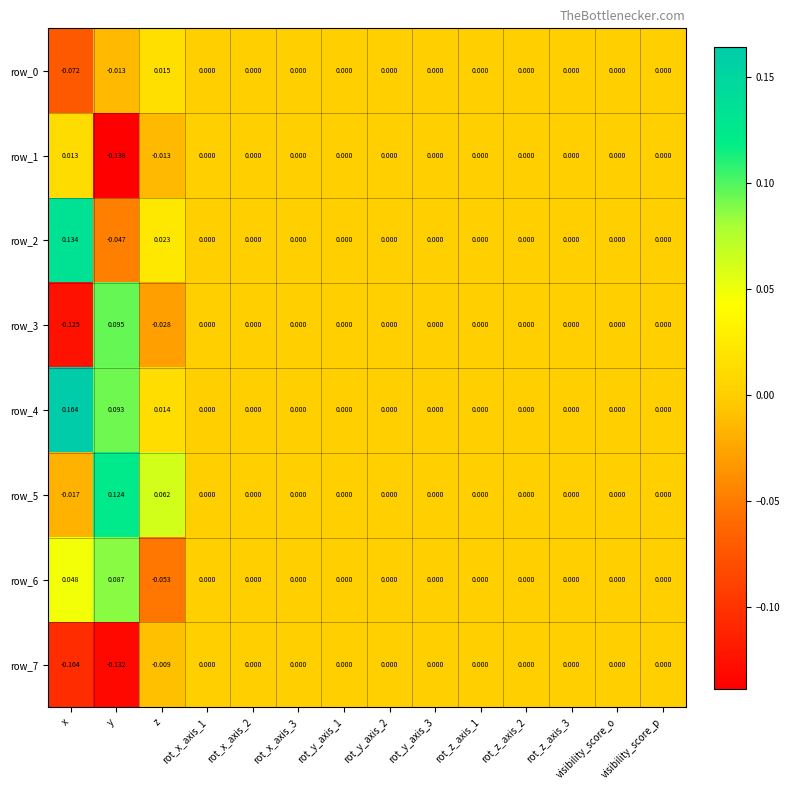

Is it true that row_5 equals -0.0 at x?

True